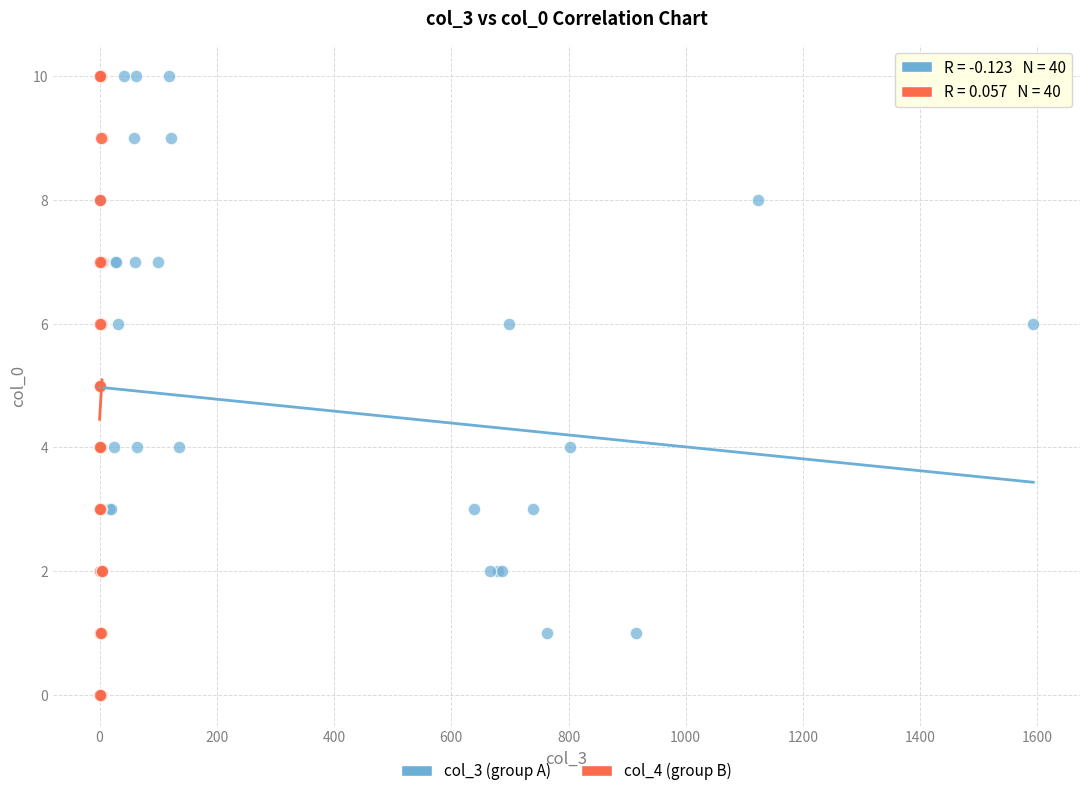

What are all the series names shown in the legend?

col_3 (group A), col_4 (group B)